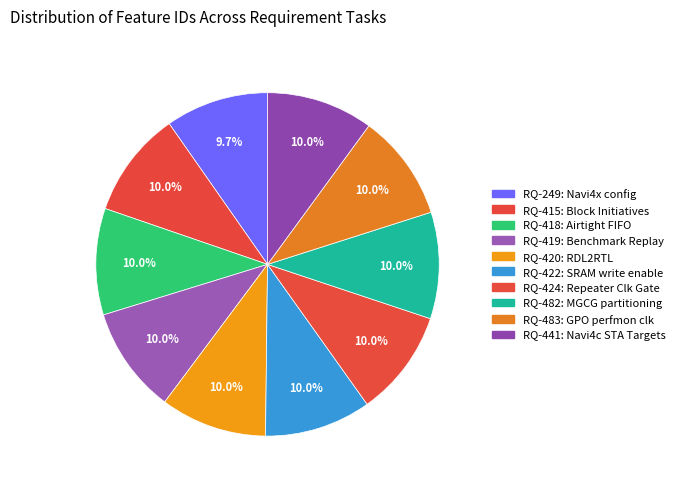

How many slices are in this pie chart?

10